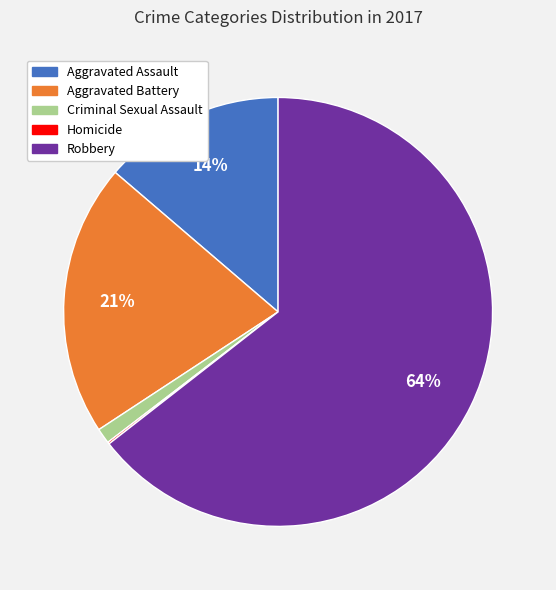

Is the sum of Aggravated Assault and Robbery greater than half?

Yes